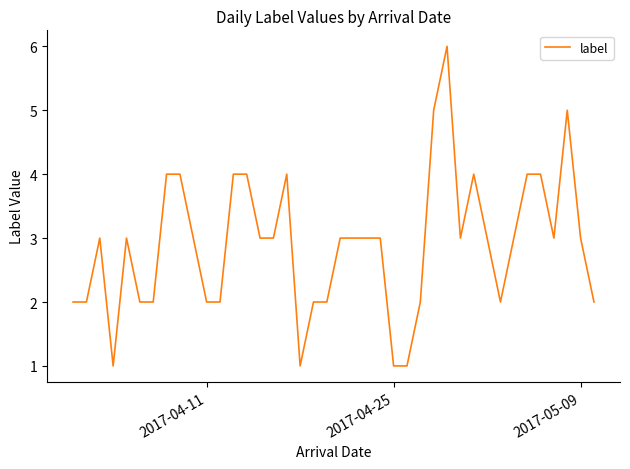

True or false: there are more than 2 points higher than both neighbors.

True